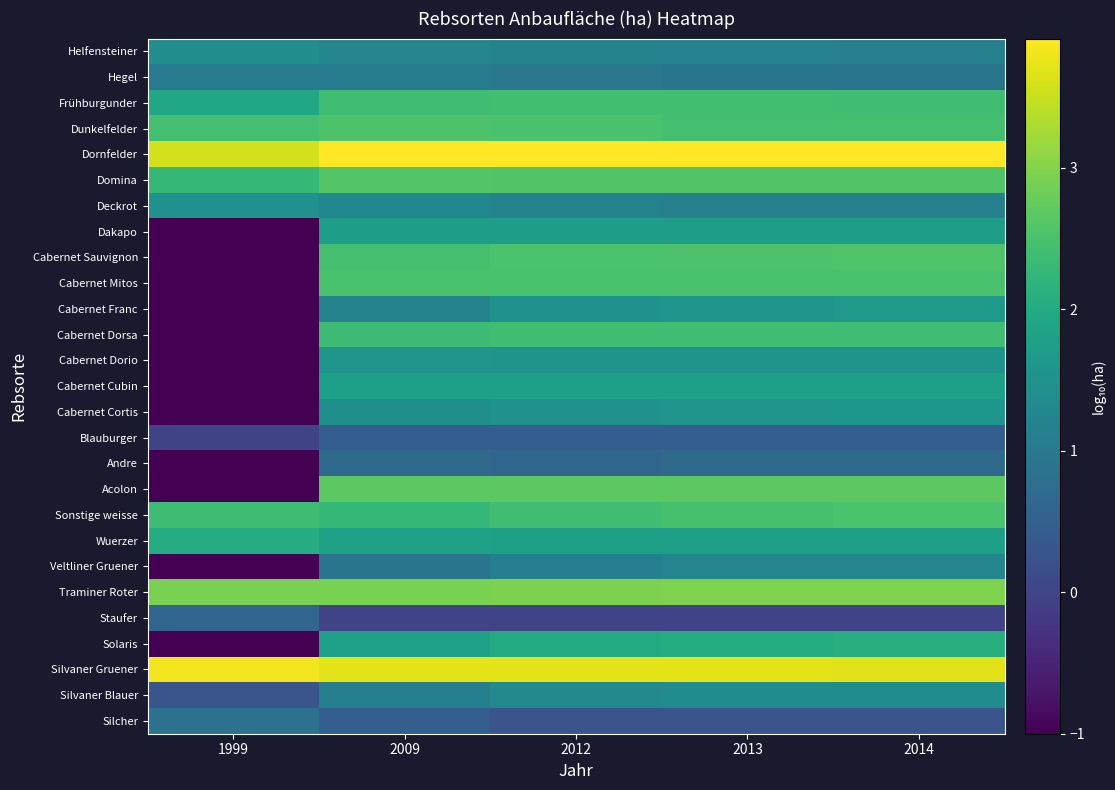

Reading left to right, list all the values displayed in this chart.

Silcher: 1999=0.8	2009=0.5	2012=0.3	2013=0.3	2014=0.3
Silvaner Blauer: 1999=0.3	2009=1.1	2012=1.3	2013=1.4	2014=1.4
Silvaner Gruener: 1999=3.8	2009=3.7	2012=3.7	2013=3.7	2014=3.7
Solaris: 1999=-1.0	2009=1.8	2012=2.0	2013=2.0	2014=2.1
Staufer: 1999=0.6	2009=0.0	2012=0.0	2013=0.0	2014=0.0
Traminer Roter: 1999=2.9	2009=2.9	2012=2.9	2013=3.0	2014=3.0
Veltliner Gruener: 1999=-1.0	2009=0.9	2012=1.1	2013=1.2	2014=1.3
Wuerzer: 1999=2.0	2009=1.8	2012=1.8	2013=1.8	2014=1.8
Sonstige weisse: 1999=2.4	2009=2.3	2012=2.4	2013=2.5	2014=2.5
Acolon: 1999=-1.0	2009=2.7	2012=2.7	2013=2.7	2014=2.7
Andre: 1999=-1.0	2009=0.7	2012=0.6	2013=0.7	2014=0.7
Blauburger: 1999=0.0	2009=0.5	2012=0.5	2013=0.5	2014=0.5
Cabernet Cortis: 1999=-1.0	2009=1.4	2012=1.5	2013=1.6	2014=1.6
Cabernet Cubin: 1999=-1.0	2009=1.8	2012=1.8	2013=1.8	2014=1.8
Cabernet Dorio: 1999=-1.0	2009=1.6	2012=1.5	2013=1.5	2014=1.5
Cabernet Dorsa: 1999=-1.0	2009=2.4	2012=2.4	2013=2.4	2014=2.4
Cabernet Franc: 1999=-1.0	2009=1.2	2012=1.5	2013=1.6	2014=1.6
Cabernet Mitos: 1999=-1.0	2009=2.5	2012=2.5	2013=2.5	2014=2.5
Cabernet Sauvignon: 1999=-1.0	2009=2.5	2012=2.5	2013=2.5	2014=2.6
Dakapo: 1999=-1.0	2009=1.8	2012=1.8	2013=1.7	2014=1.7
Deckrot: 1999=1.5	2009=1.3	2012=1.2	2013=1.1	2014=1.1
Domina: 1999=2.3	2009=2.6	2012=2.6	2013=2.6	2014=2.6
Dornfelder: 1999=3.6	2009=3.9	2012=3.9	2013=3.9	2014=3.9
Dunkelfelder: 1999=2.4	2009=2.5	2012=2.5	2013=2.5	2014=2.5
Frühburgunder: 1999=1.9	2009=2.4	2012=2.4	2013=2.4	2014=2.4
Hegel: 1999=1.0	2009=1.0	2012=1.0	2013=0.9	2014=0.9
Helfensteiner: 1999=1.4	2009=1.3	2012=1.2	2013=1.2	2014=1.1